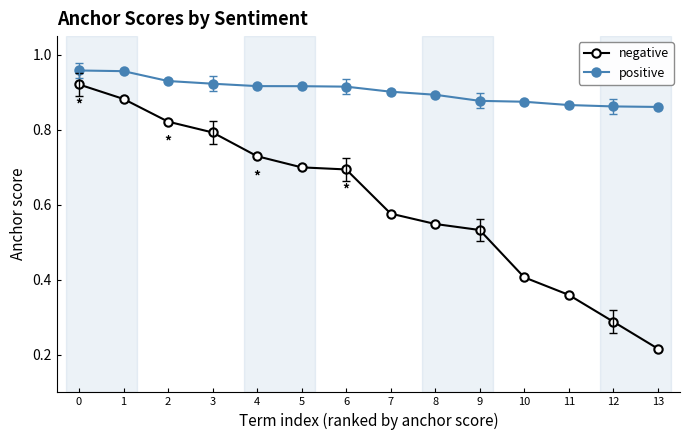

What is the difference between the maximum and second lowest values in the positive series?

0.1